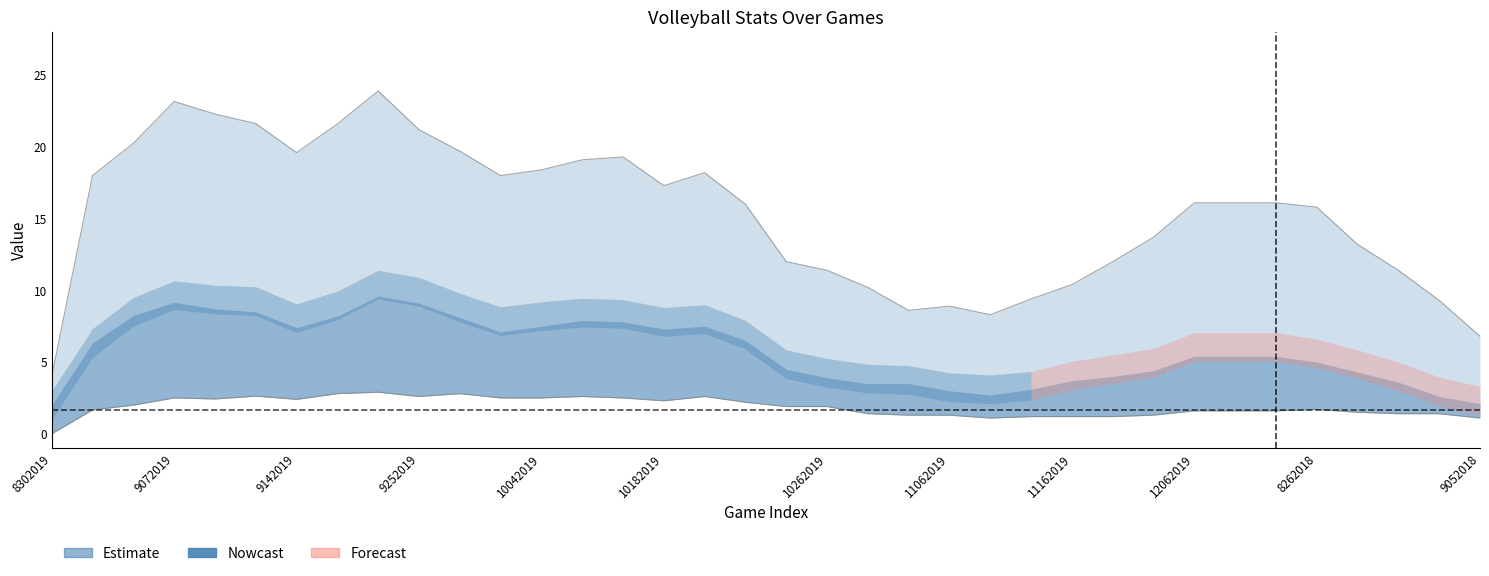

What is the sum of all Kills values?

207.1